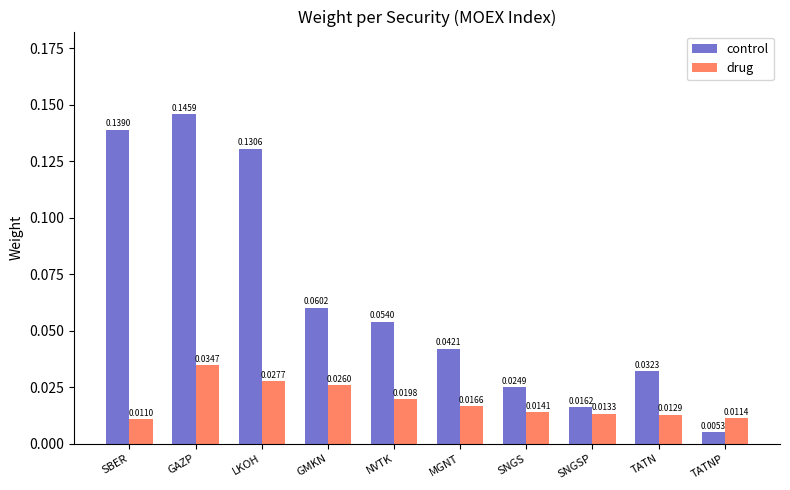

What is the sum of all control values?

0.7